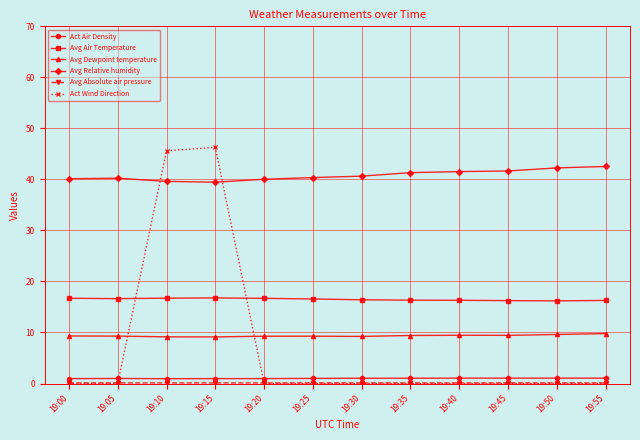

How many data points does each series have?

12